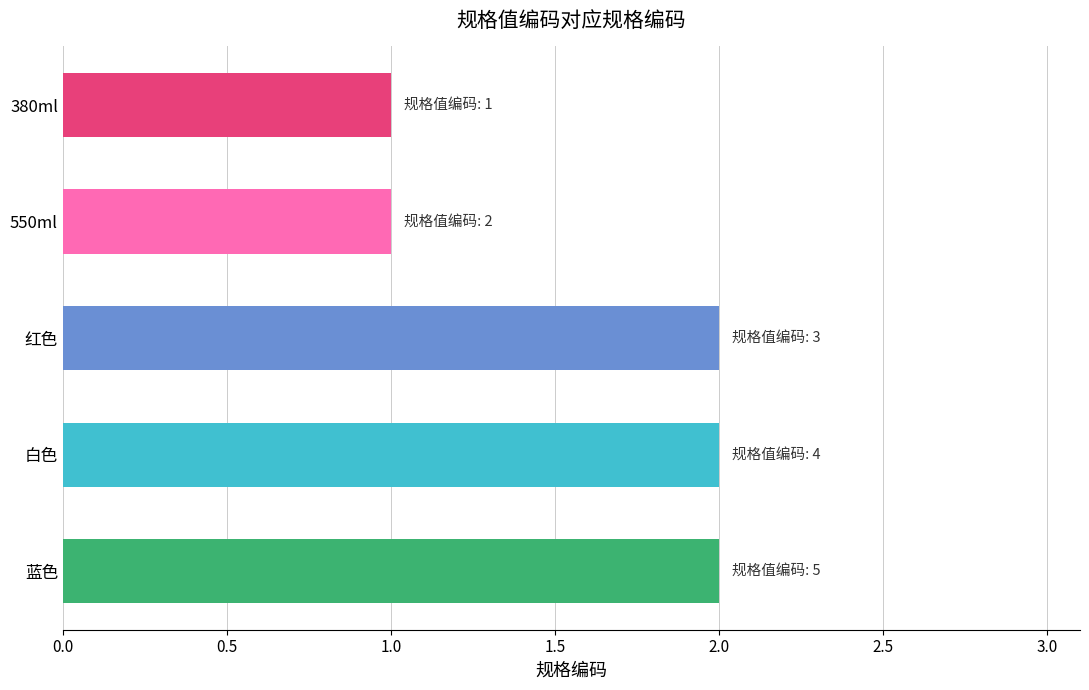

The value at 红色 is 1. True or false?

False